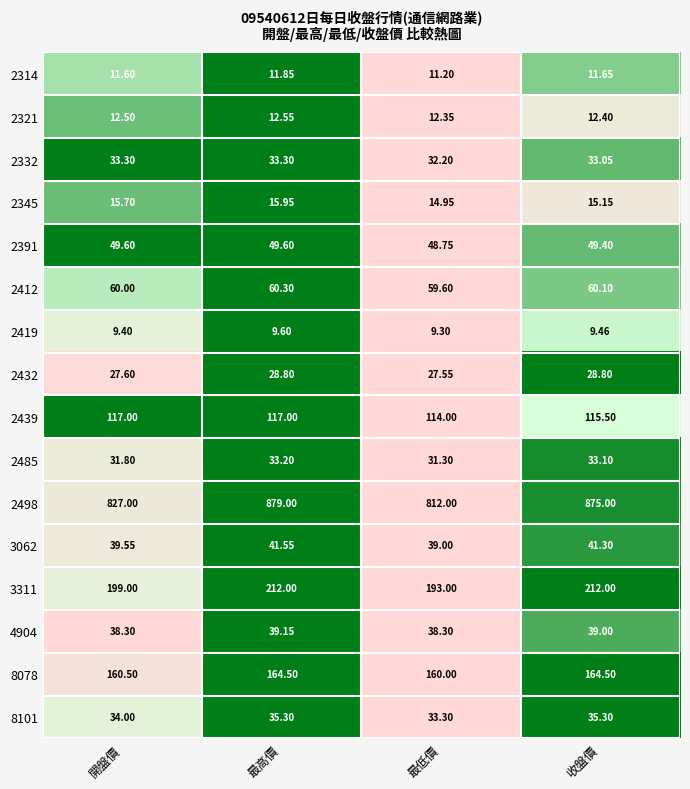

At which category is the sum across all series the highest?

最高價